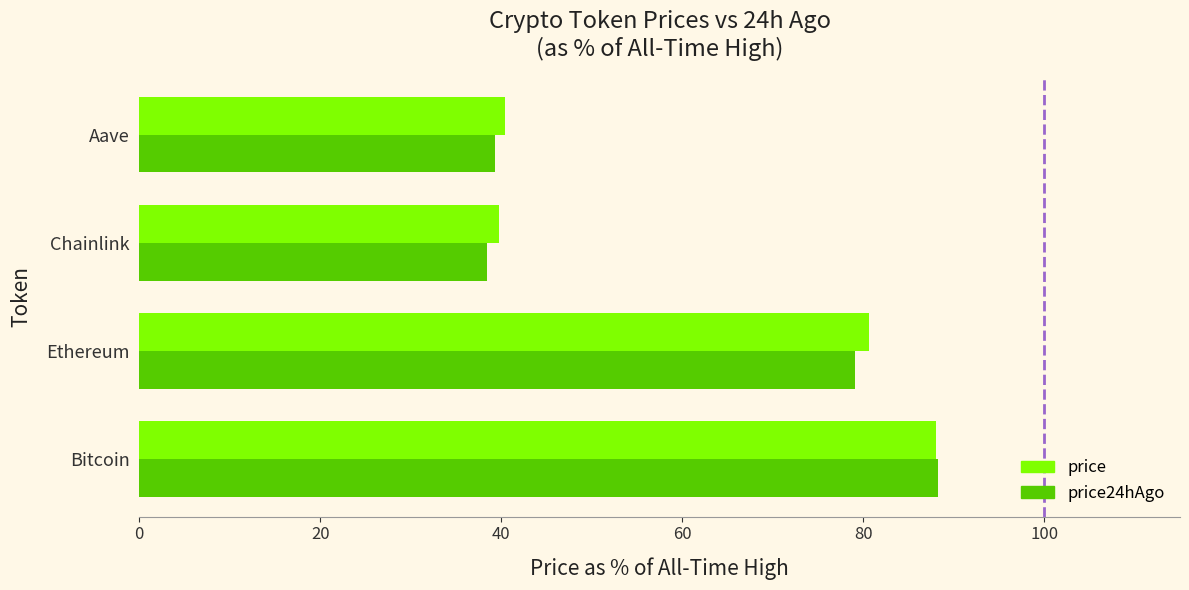

Which series has the widest spread of values?

price24hAgo